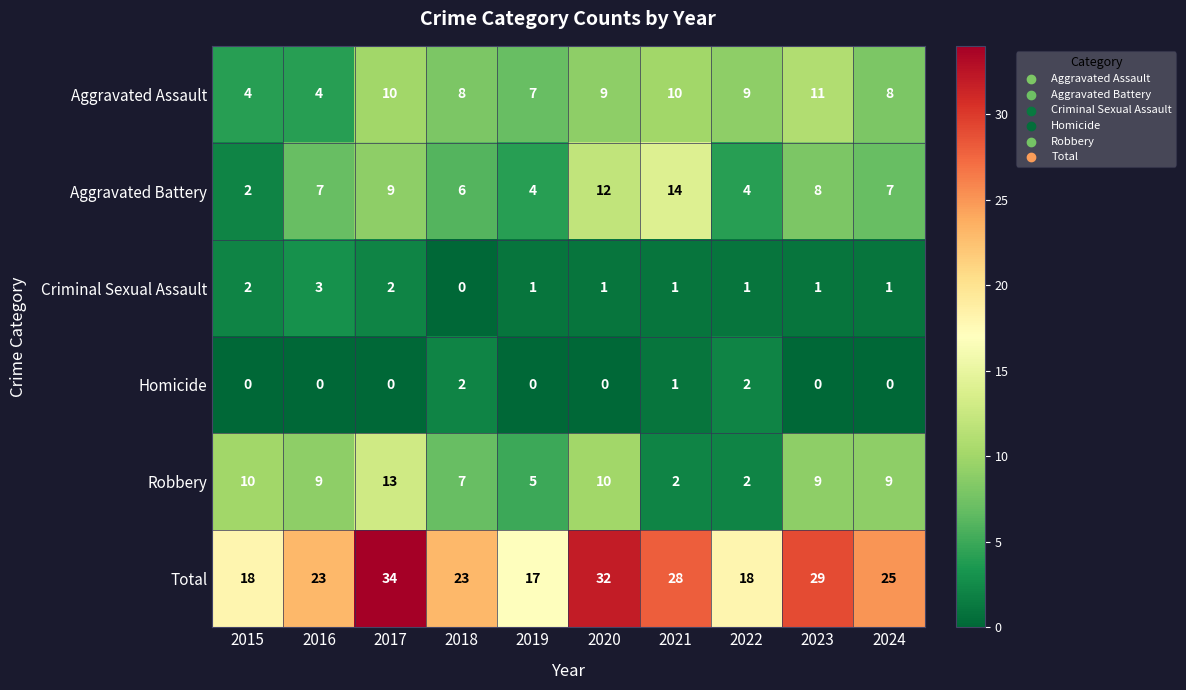

What is the average value of the Aggravated Assault series?

8